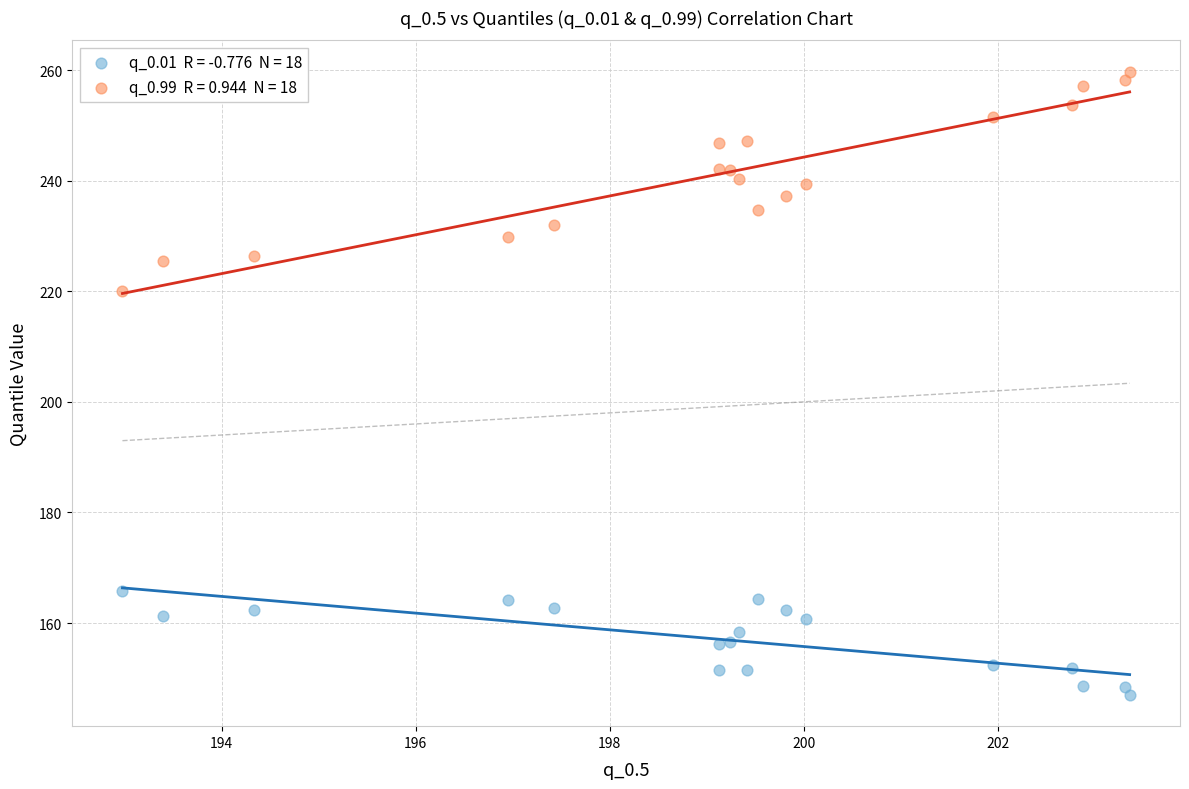

Across all data points, what is the range of Y values (max minus min)?

112.7